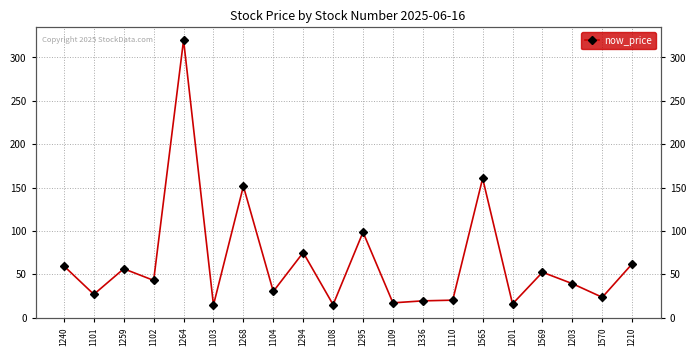

Reading left to right, transcribe all the data shown in this chart.

59.5	26.8	56.3	42.9	320.0	14.6	151.5	30.1	75.0	14.9	98.5	17.0	19.3	20.1	160.5	15.8	52.3	39.1	23.4	62.0